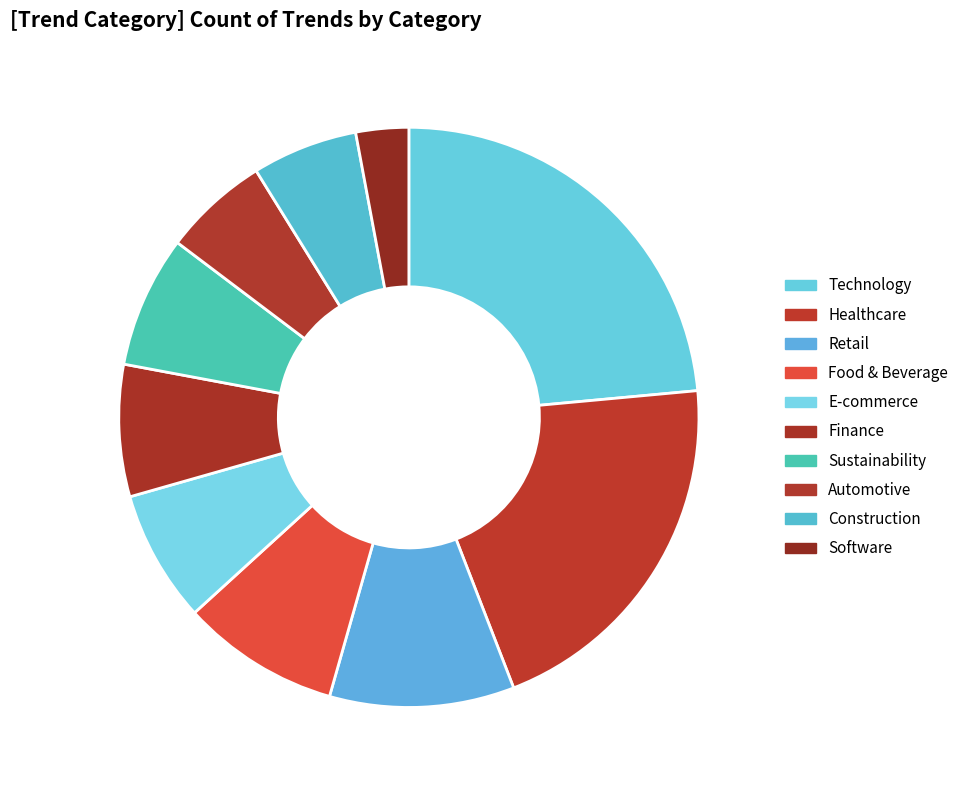

What percentage is the Finance slice, to the nearest percent?

7%